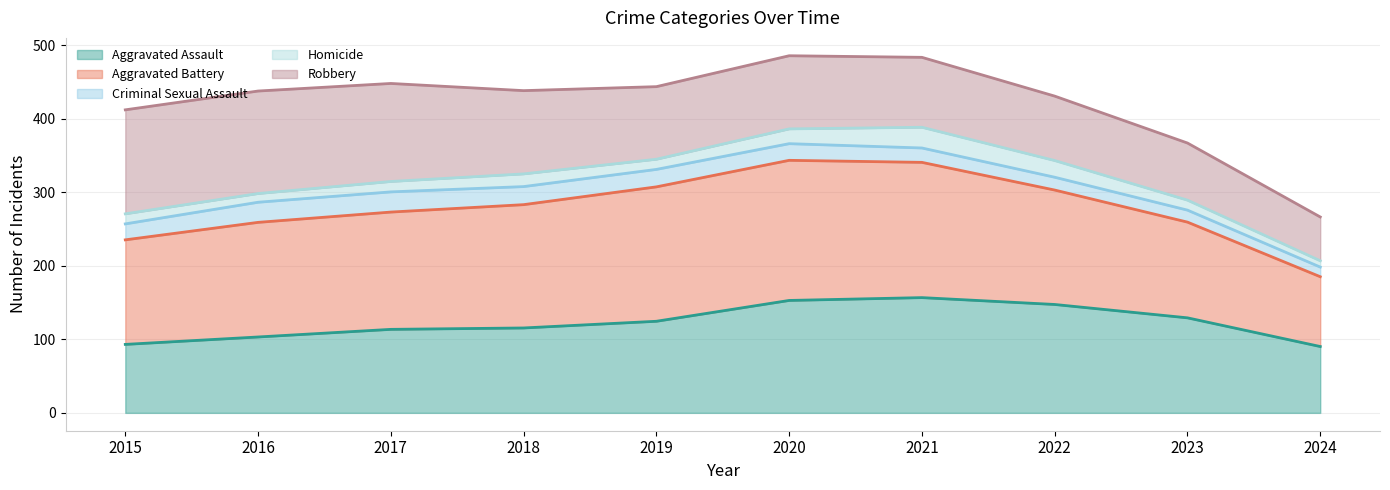

What is the sum of all Aggravated Assault values?

1227.0